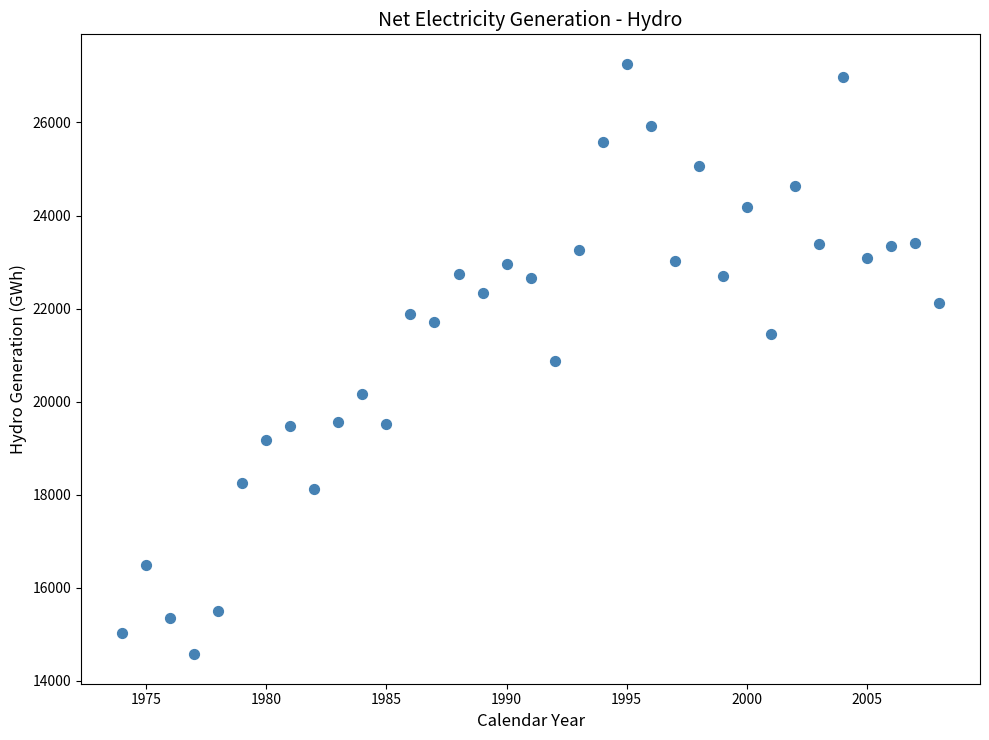

What is the range of Y values (max minus min)?

12686.4